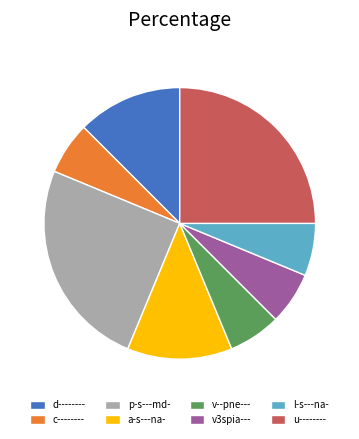

True or false: c-------- accounts for 14% of the total.

False